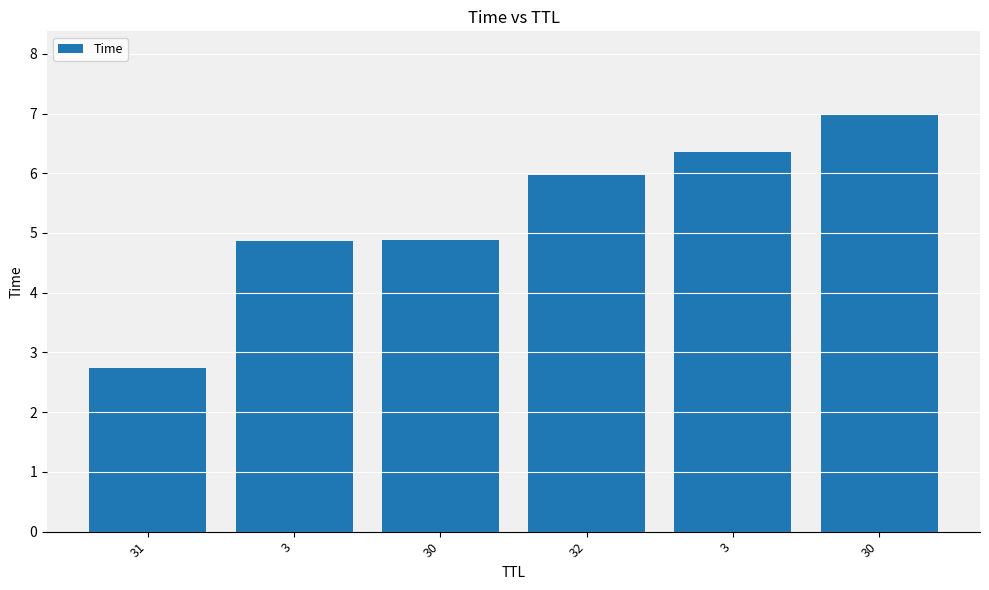

How many data points are above 5?

3